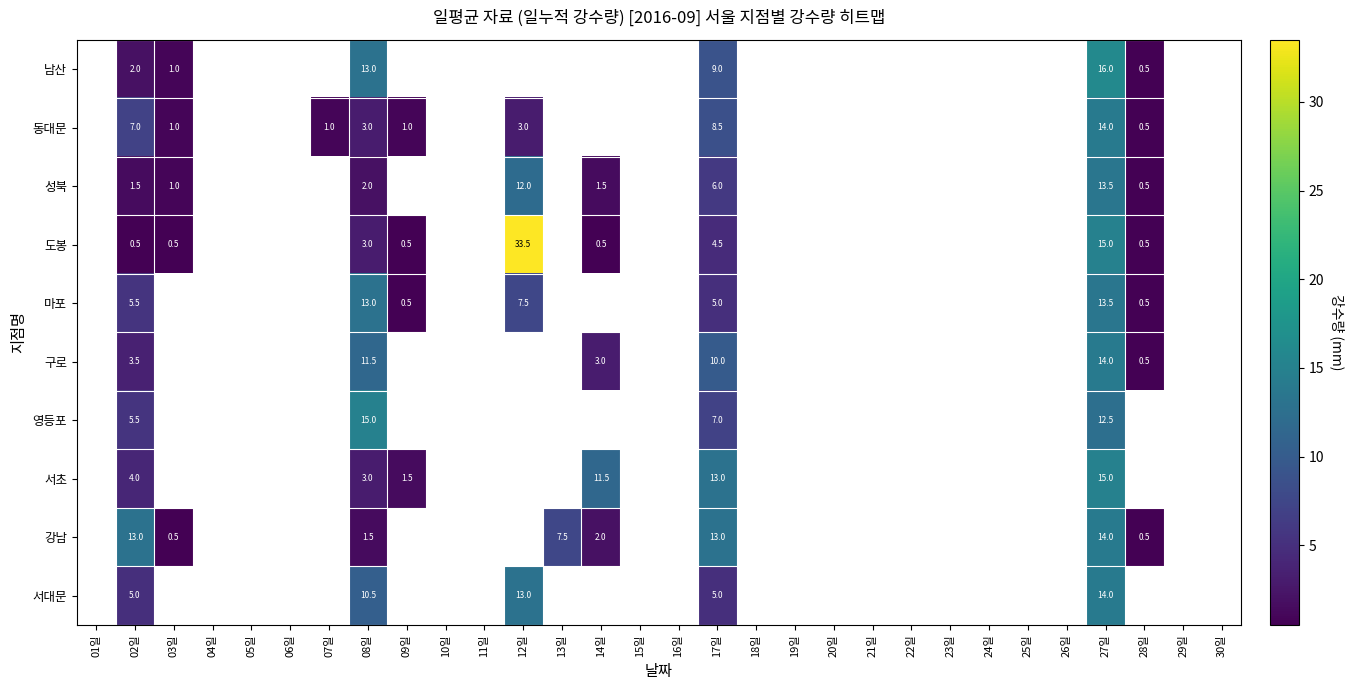

What is the maximum value shown in the chart?

33.5